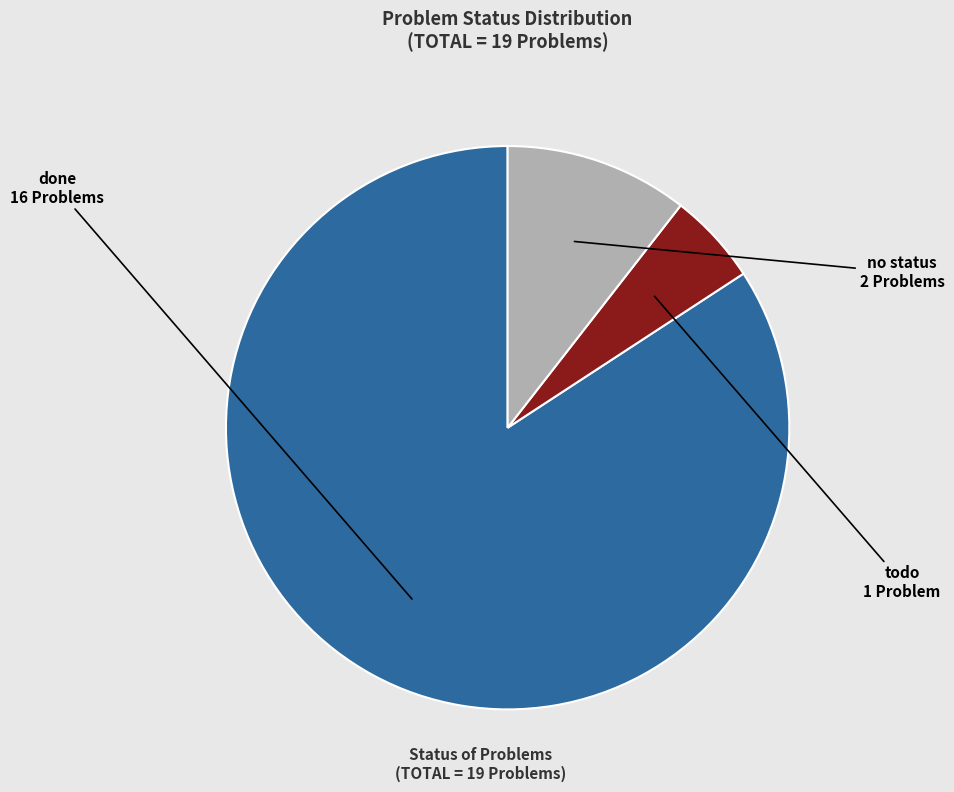

Which category accounts for the majority?

done